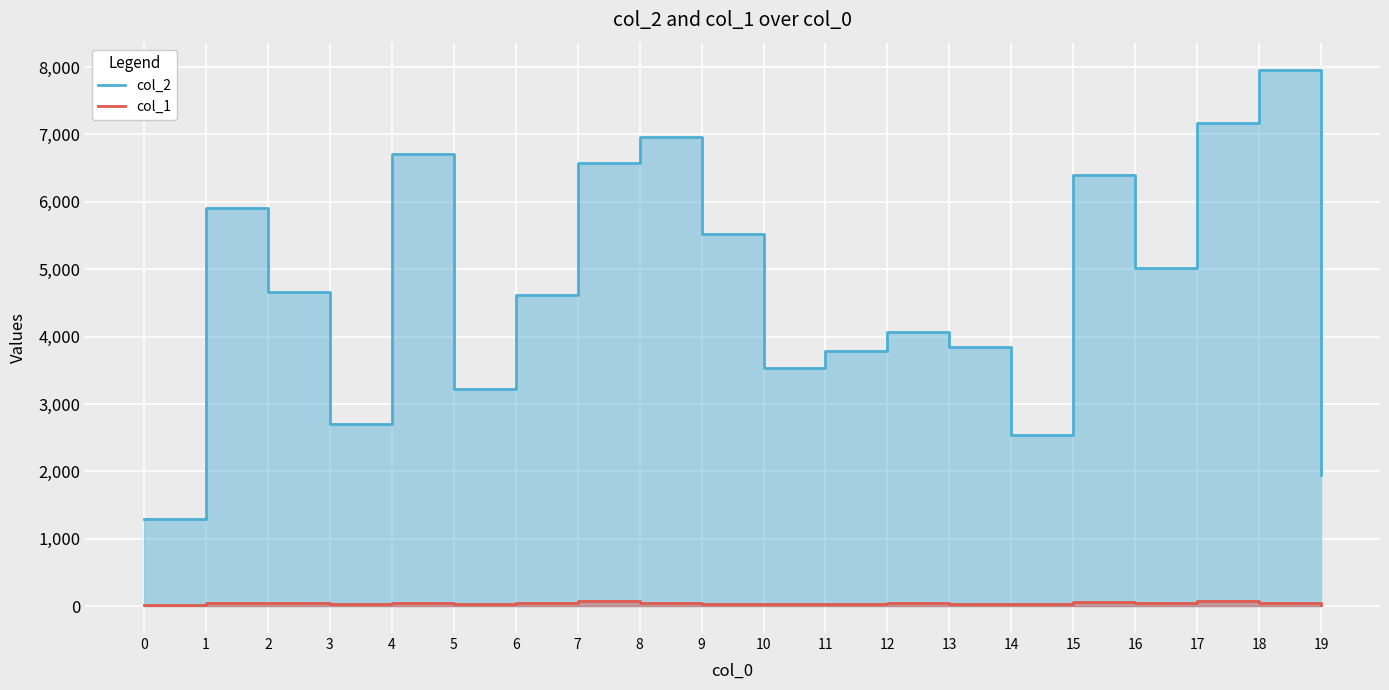

What is the sum of the col_1 values at 5 and 2?

76